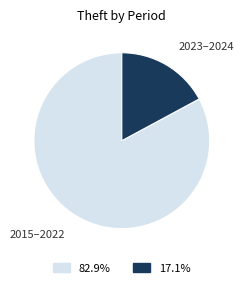

Which slice represents more than half of the pie?

2015–2022